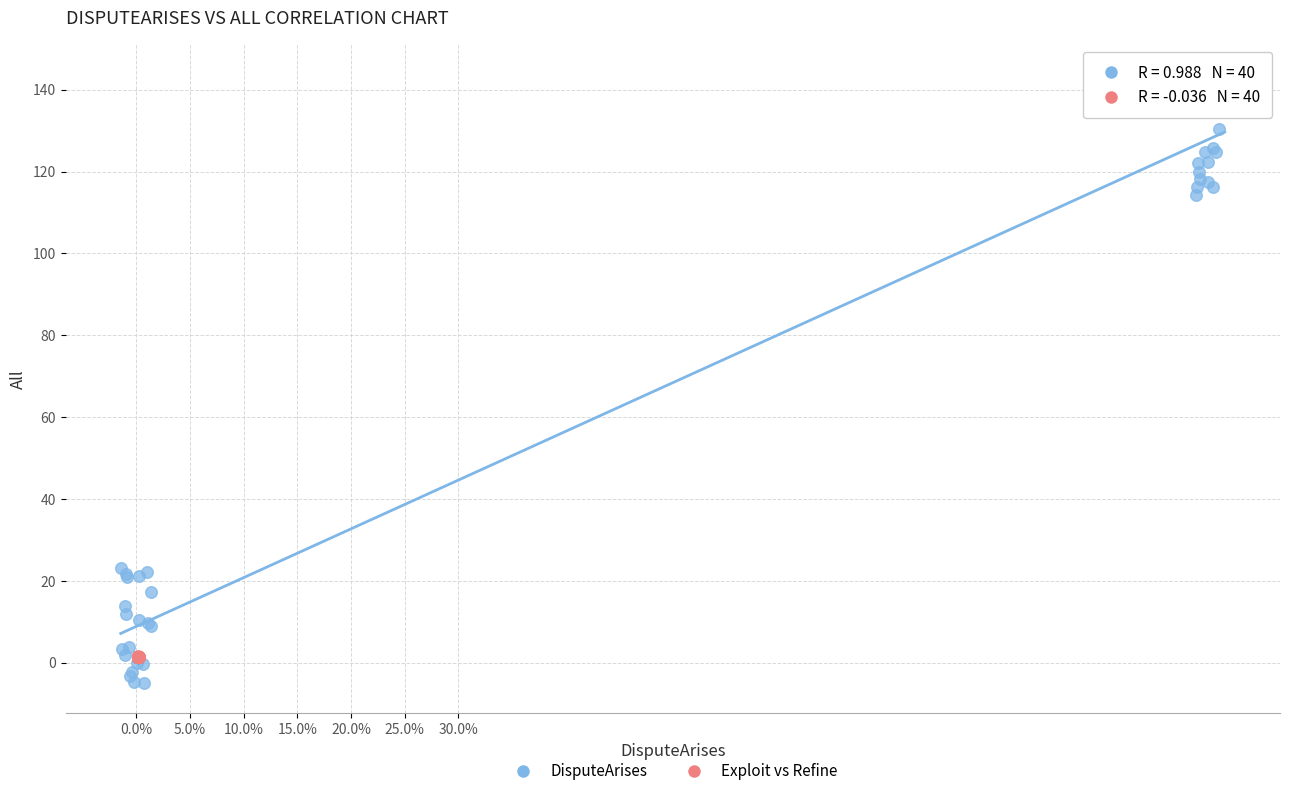

Which series has the widest spread of Y values?

DisputeArises